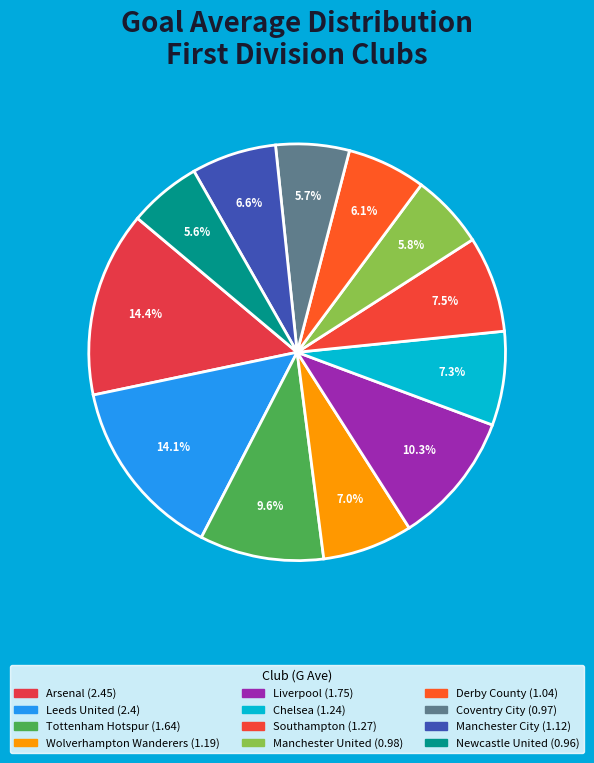

How many segments does this pie chart have?

12